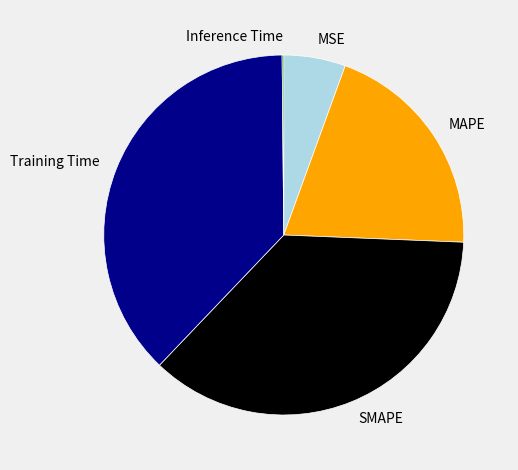

What is the largest slice in the pie chart?

Training Time